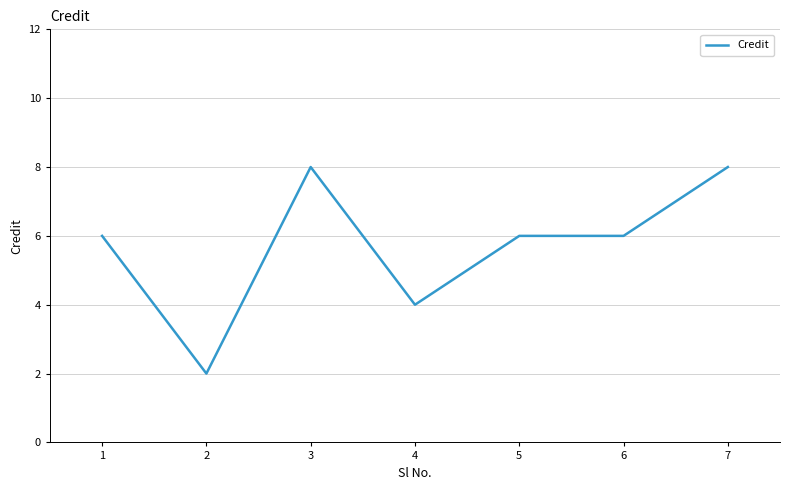

Approximately how many times larger is the value at 2 compared to 5?

0.3